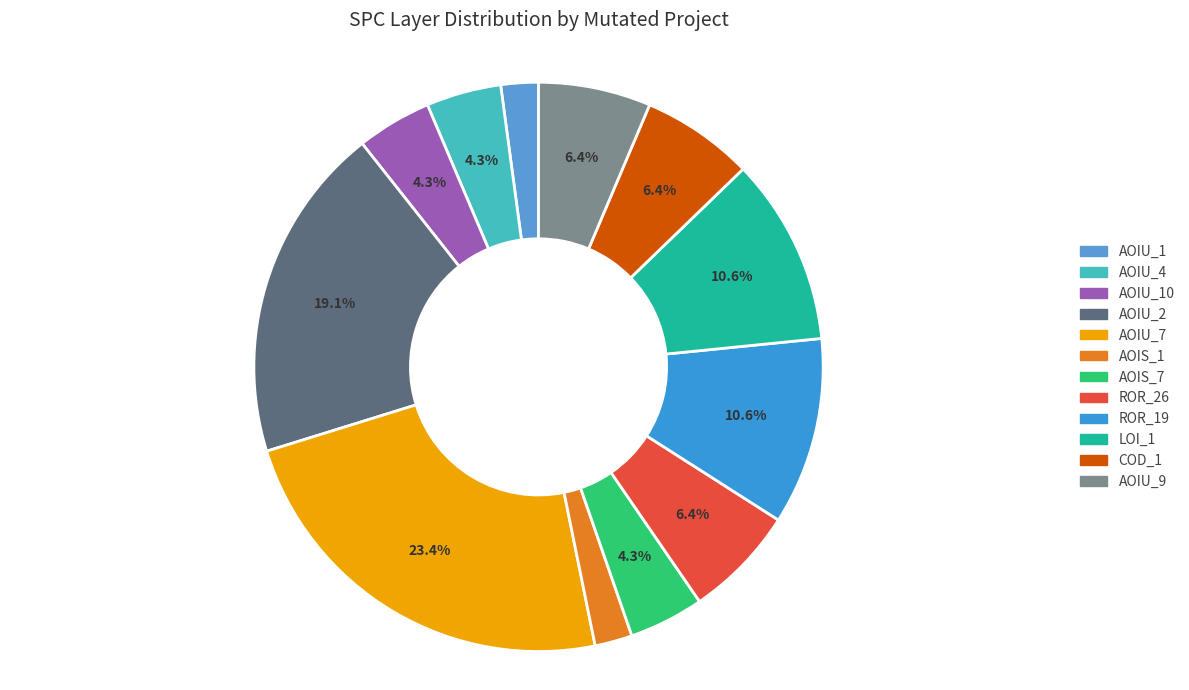

Count the number of slices in the pie.

12